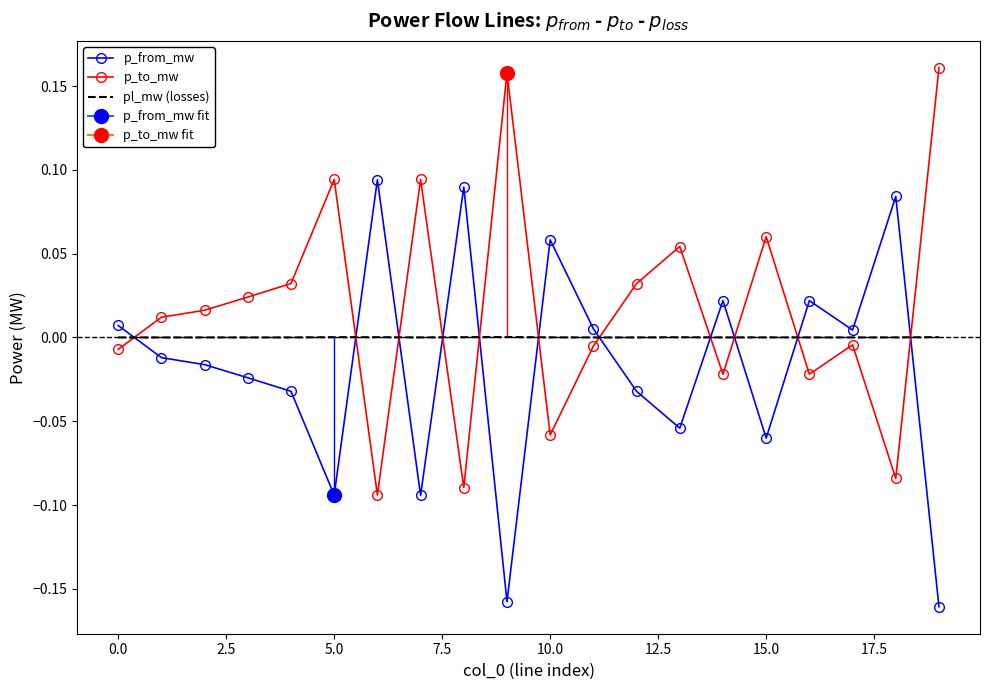

How many intersections are there between p_from_mw and p_to_mw?

11